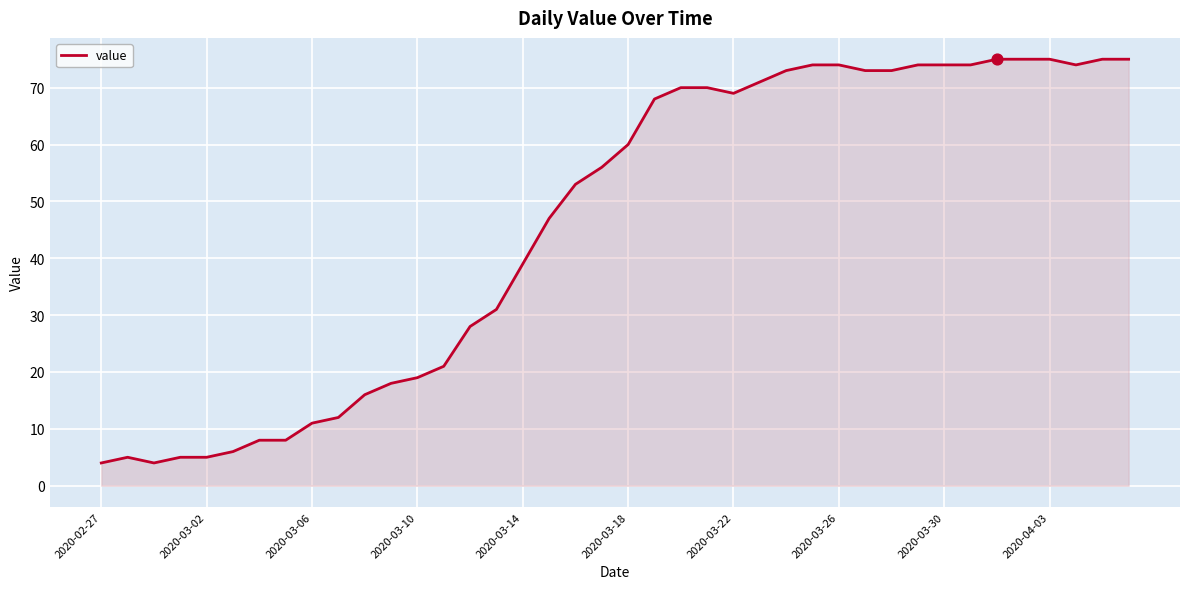

What is the minimum value shown in the chart?

4